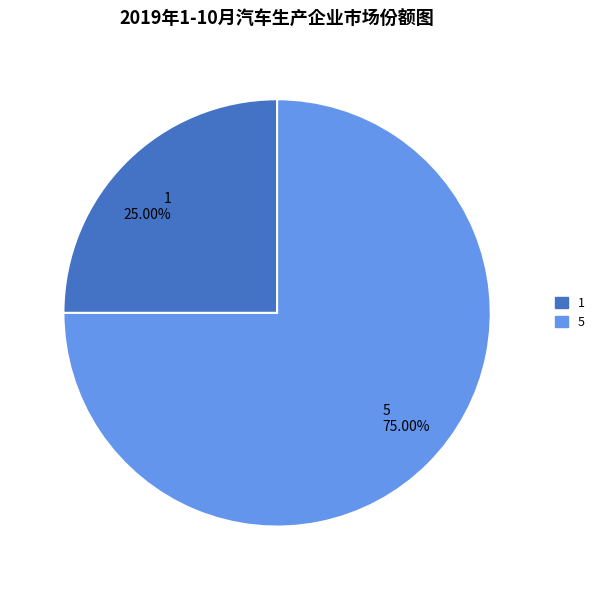

The 1 slice represents 25% of the pie. True or false?

True